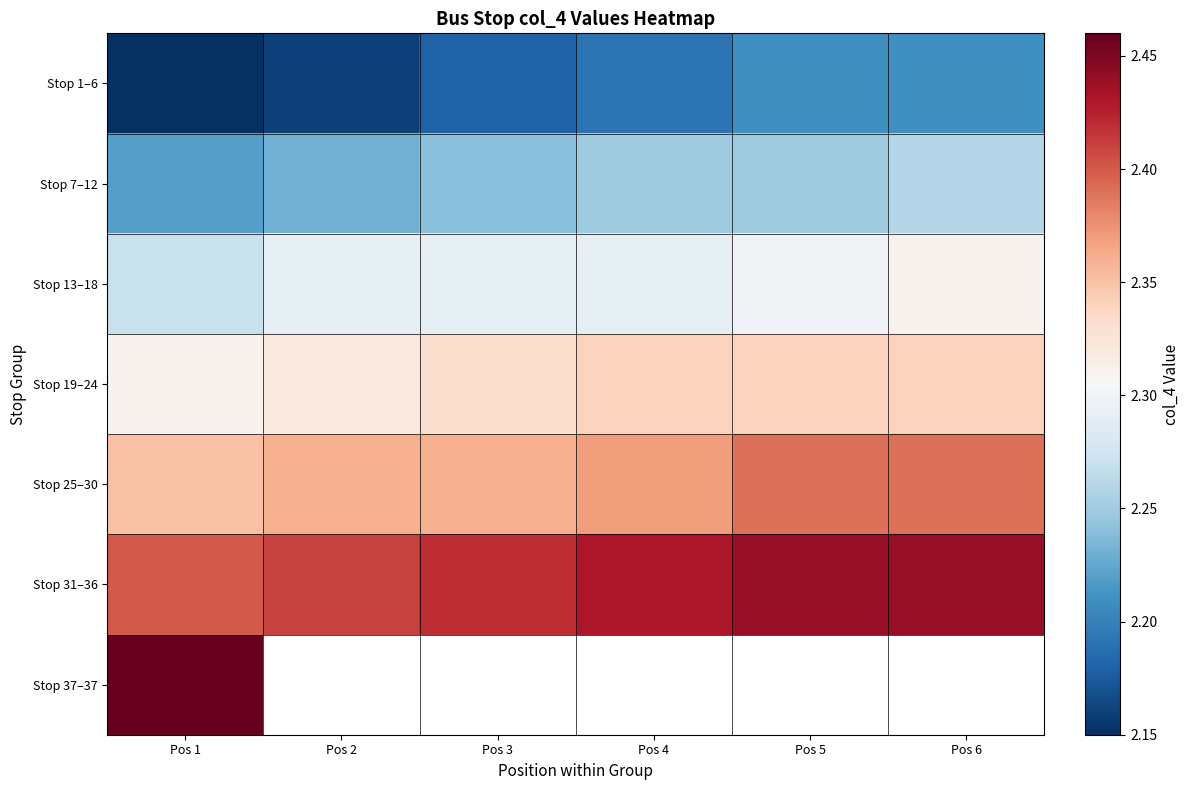

Which series changed the most between Pos 1 and Pos 5?

Stop 1–6